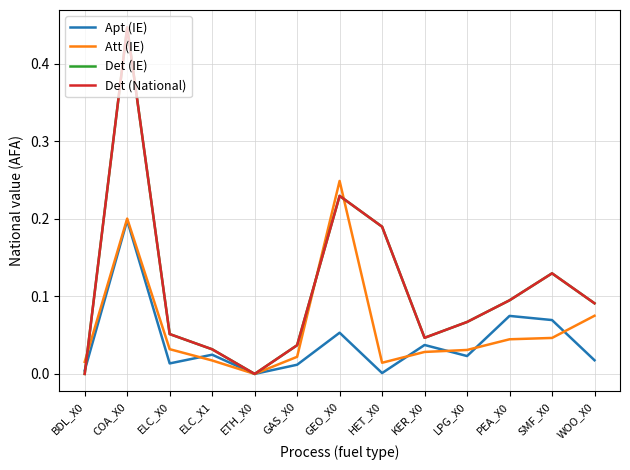

Reading left to right, extract all data points from this chart.

Apt (IE): BDL_X0=0.0	COA_X0=0.2	ELC_X0=0.0	ELC_X1=0.0	ETH_X0=0.0	GAS_X0=0.0	GEO_X0=0.1	HET_X0=0.0	KER_X0=0.0	LPG_X0=0.0	PEA_X0=0.1	SMF_X0=0.1	WOO_X0=0.0
Att (IE): BDL_X0=0.0	COA_X0=0.2	ELC_X0=0.0	ELC_X1=0.0	ETH_X0=0.0	GAS_X0=0.0	GEO_X0=0.2	HET_X0=0.0	KER_X0=0.0	LPG_X0=0.0	PEA_X0=0.0	SMF_X0=0.0	WOO_X0=0.1
Det (IE): BDL_X0=0.0	COA_X0=0.4	ELC_X0=0.1	ELC_X1=0.0	ETH_X0=0.0	GAS_X0=0.0	GEO_X0=0.2	HET_X0=0.2	KER_X0=0.0	LPG_X0=0.1	PEA_X0=0.1	SMF_X0=0.1	WOO_X0=0.1
Det (National): BDL_X0=0.0	COA_X0=0.4	ELC_X0=0.1	ELC_X1=0.0	ETH_X0=0.0	GAS_X0=0.0	GEO_X0=0.2	HET_X0=0.2	KER_X0=0.0	LPG_X0=0.1	PEA_X0=0.1	SMF_X0=0.1	WOO_X0=0.1